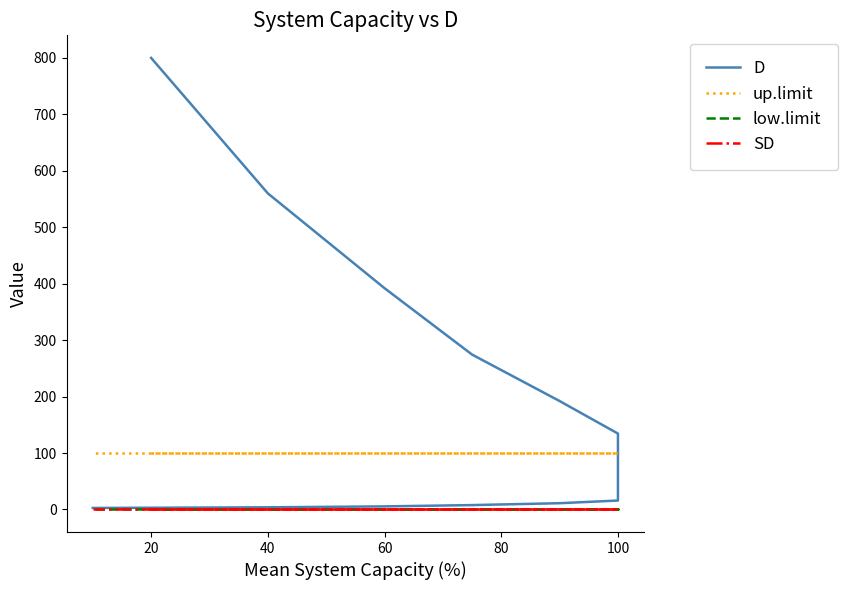

Which series has the largest total across all categories?

D